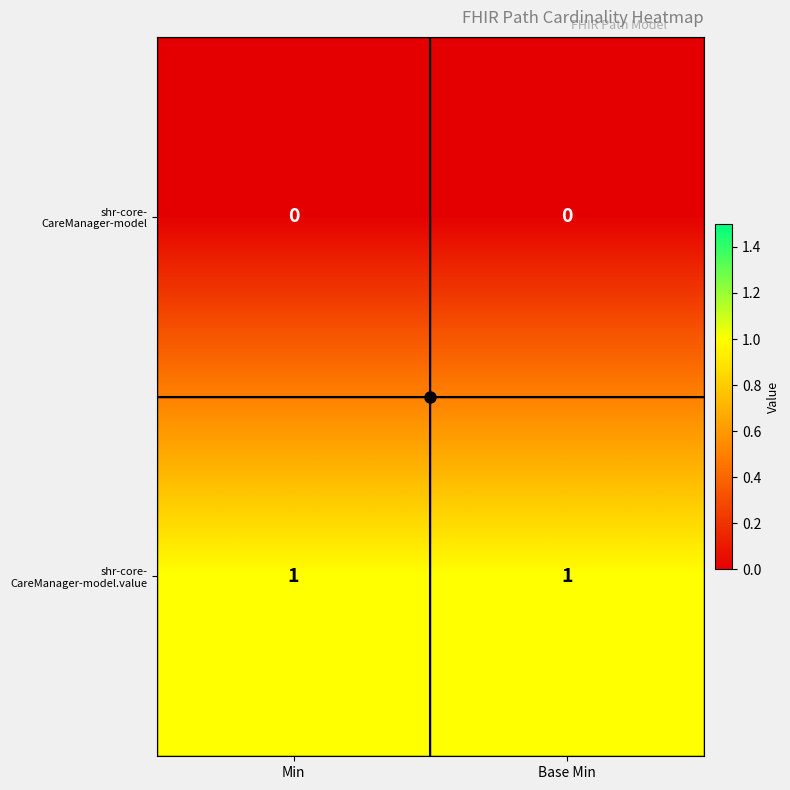

At how many categories does at least one series exceed 0?

2